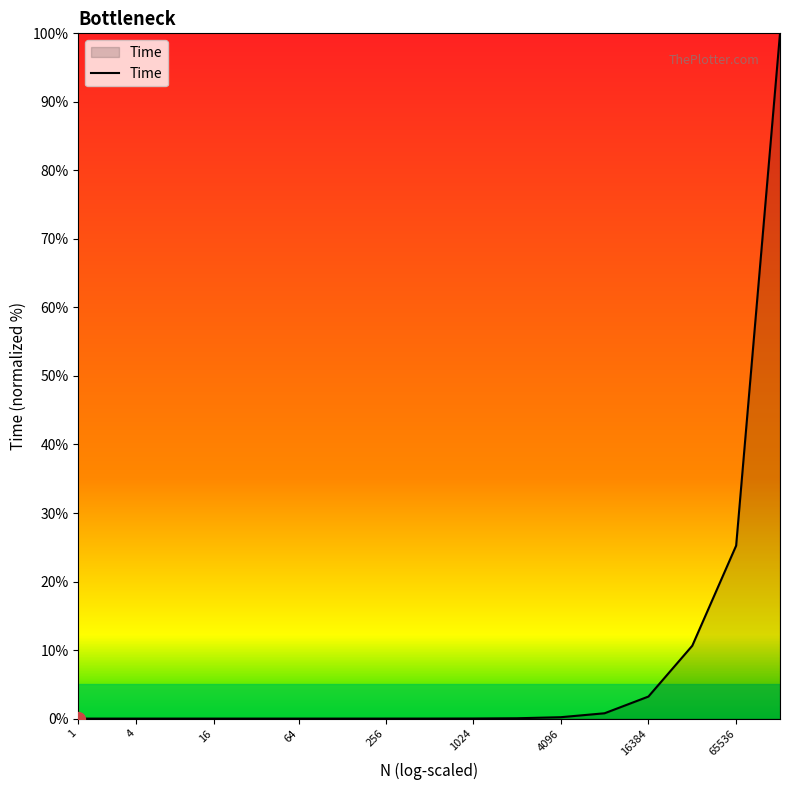

What is the difference between the maximum and second lowest values?

100.0